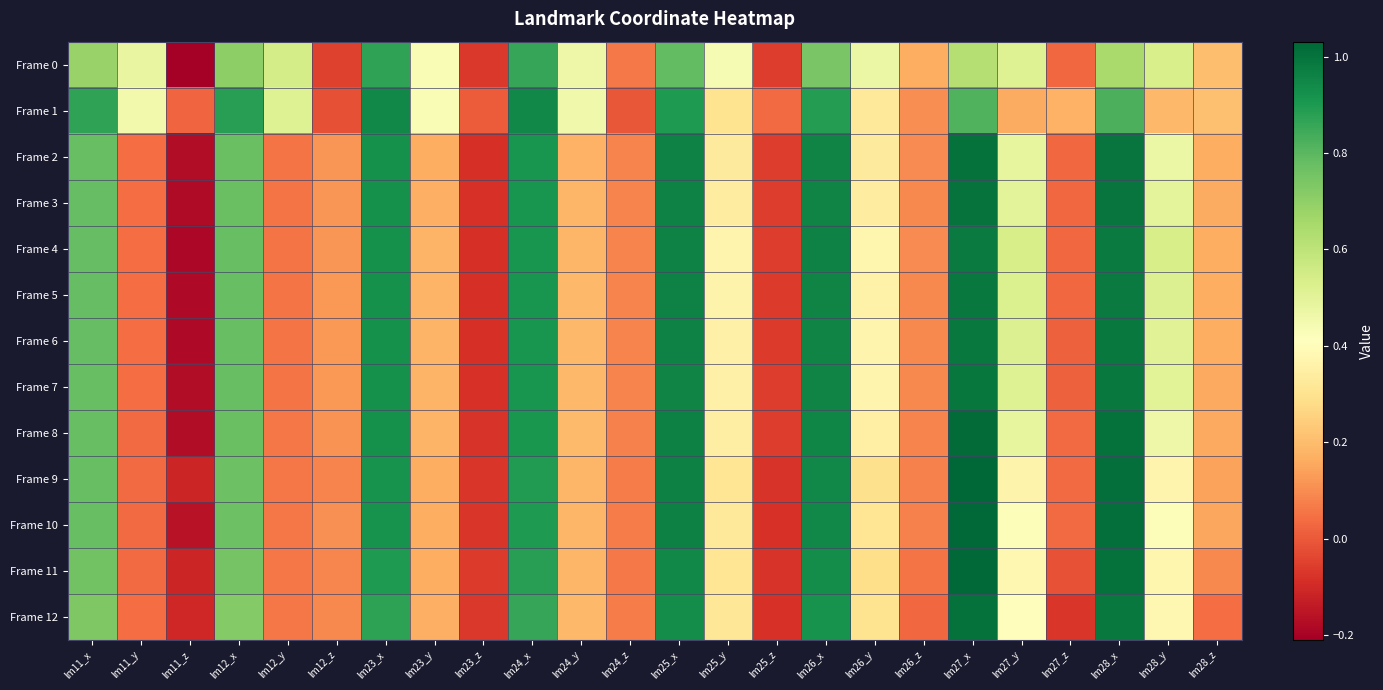

Reading left to right, what are all the values shown in this chart?

Frame 0: lm11_x=0.7	lm11_y=0.5	lm11_z=-0.2	lm12_x=0.7	lm12_y=0.5	lm12_z=-0.0	lm23_x=0.9	lm23_y=0.4	lm23_z=-0.1	lm24_x=0.9	lm24_y=0.5	lm24_z=0.1	lm25_x=0.8	lm25_y=0.4	lm25_z=-0.1	lm26_x=0.7	lm26_y=0.5	lm26_z=0.2	lm27_x=0.6	lm27_y=0.5	lm27_z=0.0	lm28_x=0.7	lm28_y=0.5	lm28_z=0.2
Frame 1: lm11_x=0.9	lm11_y=0.5	lm11_z=0.0	lm12_x=0.9	lm12_y=0.5	lm12_z=-0.0	lm23_x=0.9	lm23_y=0.4	lm23_z=0.0	lm24_x=0.9	lm24_y=0.5	lm24_z=-0.0	lm25_x=0.9	lm25_y=0.3	lm25_z=0.0	lm26_x=0.9	lm26_y=0.3	lm26_z=0.1	lm27_x=0.8	lm27_y=0.2	lm27_z=0.2	lm28_x=0.8	lm28_y=0.2	lm28_z=0.2
Frame 2: lm11_x=0.8	lm11_y=0.0	lm11_z=-0.2	lm12_x=0.8	lm12_y=0.1	lm12_z=0.1	lm23_x=0.9	lm23_y=0.2	lm23_z=-0.1	lm24_x=0.9	lm24_y=0.2	lm24_z=0.1	lm25_x=1.0	lm25_y=0.3	lm25_z=-0.1	lm26_x=1.0	lm26_y=0.3	lm26_z=0.1	lm27_x=1.0	lm27_y=0.5	lm27_z=0.0	lm28_x=1.0	lm28_y=0.5	lm28_z=0.2
Frame 3: lm11_x=0.8	lm11_y=0.0	lm11_z=-0.2	lm12_x=0.8	lm12_y=0.1	lm12_z=0.1	lm23_x=0.9	lm23_y=0.2	lm23_z=-0.1	lm24_x=0.9	lm24_y=0.2	lm24_z=0.1	lm25_x=1.0	lm25_y=0.3	lm25_z=-0.1	lm26_x=1.0	lm26_y=0.3	lm26_z=0.1	lm27_x=1.0	lm27_y=0.5	lm27_z=0.0	lm28_x=1.0	lm28_y=0.5	lm28_z=0.2
Frame 4: lm11_x=0.8	lm11_y=0.0	lm11_z=-0.2	lm12_x=0.8	lm12_y=0.1	lm12_z=0.1	lm23_x=0.9	lm23_y=0.2	lm23_z=-0.1	lm24_x=0.9	lm24_y=0.2	lm24_z=0.1	lm25_x=1.0	lm25_y=0.4	lm25_z=-0.1	lm26_x=1.0	lm26_y=0.4	lm26_z=0.1	lm27_x=1.0	lm27_y=0.5	lm27_z=0.0	lm28_x=1.0	lm28_y=0.5	lm28_z=0.2
Frame 5: lm11_x=0.8	lm11_y=0.0	lm11_z=-0.2	lm12_x=0.8	lm12_y=0.1	lm12_z=0.1	lm23_x=0.9	lm23_y=0.2	lm23_z=-0.1	lm24_x=0.9	lm24_y=0.2	lm24_z=0.1	lm25_x=1.0	lm25_y=0.4	lm25_z=-0.1	lm26_x=1.0	lm26_y=0.4	lm26_z=0.1	lm27_x=1.0	lm27_y=0.5	lm27_z=0.0	lm28_x=1.0	lm28_y=0.5	lm28_z=0.2
Frame 6: lm11_x=0.8	lm11_y=0.0	lm11_z=-0.2	lm12_x=0.8	lm12_y=0.1	lm12_z=0.1	lm23_x=0.9	lm23_y=0.2	lm23_z=-0.1	lm24_x=0.9	lm24_y=0.2	lm24_z=0.1	lm25_x=1.0	lm25_y=0.4	lm25_z=-0.1	lm26_x=1.0	lm26_y=0.4	lm26_z=0.1	lm27_x=1.0	lm27_y=0.5	lm27_z=0.0	lm28_x=1.0	lm28_y=0.5	lm28_z=0.2
Frame 7: lm11_x=0.8	lm11_y=0.0	lm11_z=-0.2	lm12_x=0.8	lm12_y=0.1	lm12_z=0.1	lm23_x=0.9	lm23_y=0.2	lm23_z=-0.1	lm24_x=0.9	lm24_y=0.2	lm24_z=0.1	lm25_x=1.0	lm25_y=0.4	lm25_z=-0.1	lm26_x=1.0	lm26_y=0.4	lm26_z=0.1	lm27_x=1.0	lm27_y=0.5	lm27_z=0.0	lm28_x=1.0	lm28_y=0.5	lm28_z=0.2
Frame 8: lm11_x=0.8	lm11_y=0.0	lm11_z=-0.2	lm12_x=0.8	lm12_y=0.1	lm12_z=0.1	lm23_x=0.9	lm23_y=0.2	lm23_z=-0.1	lm24_x=0.9	lm24_y=0.2	lm24_z=0.1	lm25_x=1.0	lm25_y=0.3	lm25_z=-0.1	lm26_x=1.0	lm26_y=0.3	lm26_z=0.1	lm27_x=1.0	lm27_y=0.5	lm27_z=0.0	lm28_x=1.0	lm28_y=0.5	lm28_z=0.2
Frame 9: lm11_x=0.8	lm11_y=0.0	lm11_z=-0.1	lm12_x=0.8	lm12_y=0.1	lm12_z=0.1	lm23_x=0.9	lm23_y=0.2	lm23_z=-0.1	lm24_x=0.9	lm24_y=0.2	lm24_z=0.1	lm25_x=1.0	lm25_y=0.3	lm25_z=-0.1	lm26_x=0.9	lm26_y=0.3	lm26_z=0.1	lm27_x=1.0	lm27_y=0.4	lm27_z=0.0	lm28_x=1.0	lm28_y=0.4	lm28_z=0.1
Frame 10: lm11_x=0.8	lm11_y=0.0	lm11_z=-0.2	lm12_x=0.8	lm12_y=0.1	lm12_z=0.1	lm23_x=0.9	lm23_y=0.2	lm23_z=-0.1	lm24_x=0.9	lm24_y=0.2	lm24_z=0.1	lm25_x=1.0	lm25_y=0.3	lm25_z=-0.1	lm26_x=0.9	lm26_y=0.3	lm26_z=0.1	lm27_x=1.0	lm27_y=0.4	lm27_z=0.0	lm28_x=1.0	lm28_y=0.4	lm28_z=0.2
Frame 11: lm11_x=0.8	lm11_y=0.0	lm11_z=-0.1	lm12_x=0.8	lm12_y=0.1	lm12_z=0.1	lm23_x=0.9	lm23_y=0.2	lm23_z=-0.1	lm24_x=0.9	lm24_y=0.2	lm24_z=0.1	lm25_x=0.9	lm25_y=0.3	lm25_z=-0.1	lm26_x=0.9	lm26_y=0.3	lm26_z=0.1	lm27_x=1.0	lm27_y=0.4	lm27_z=-0.0	lm28_x=1.0	lm28_y=0.4	lm28_z=0.1
Frame 12: lm11_x=0.7	lm11_y=0.0	lm11_z=-0.1	lm12_x=0.7	lm12_y=0.1	lm12_z=0.1	lm23_x=0.9	lm23_y=0.2	lm23_z=-0.1	lm24_x=0.9	lm24_y=0.2	lm24_z=0.1	lm25_x=0.9	lm25_y=0.3	lm25_z=-0.1	lm26_x=0.9	lm26_y=0.3	lm26_z=0.0	lm27_x=1.0	lm27_y=0.4	lm27_z=-0.1	lm28_x=1.0	lm28_y=0.4	lm28_z=0.0